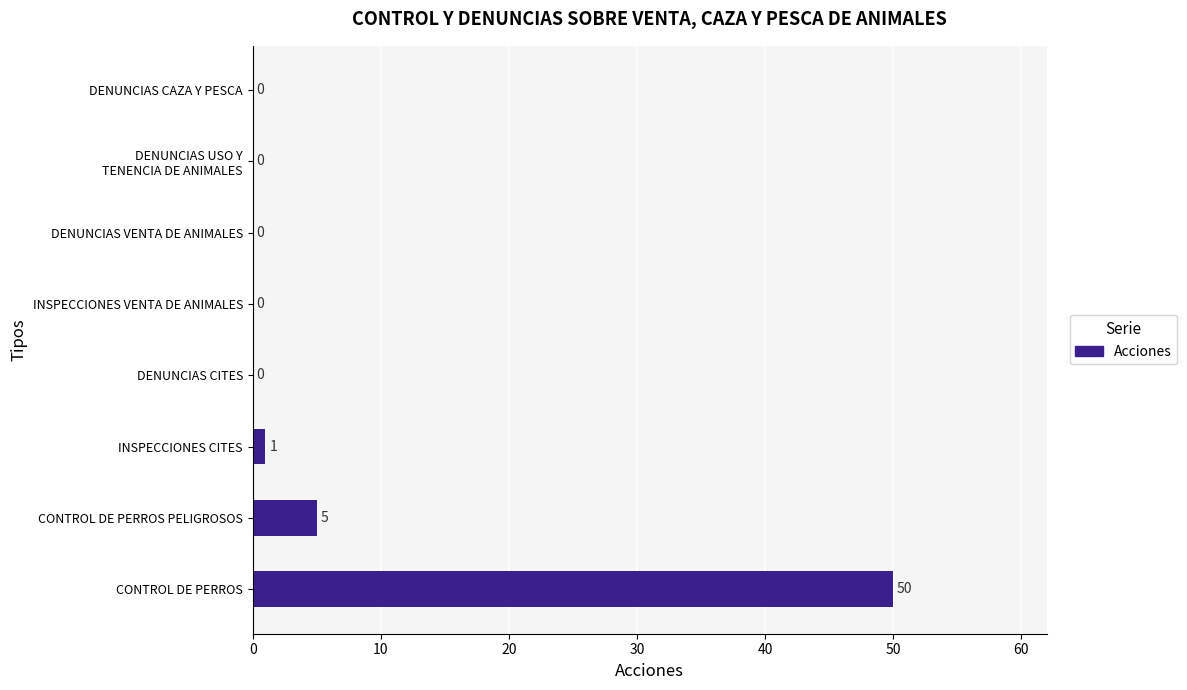

Between INSPECCIONES CITES and DENUNCIAS CAZA Y PESCA, which is larger?

INSPECCIONES CITES